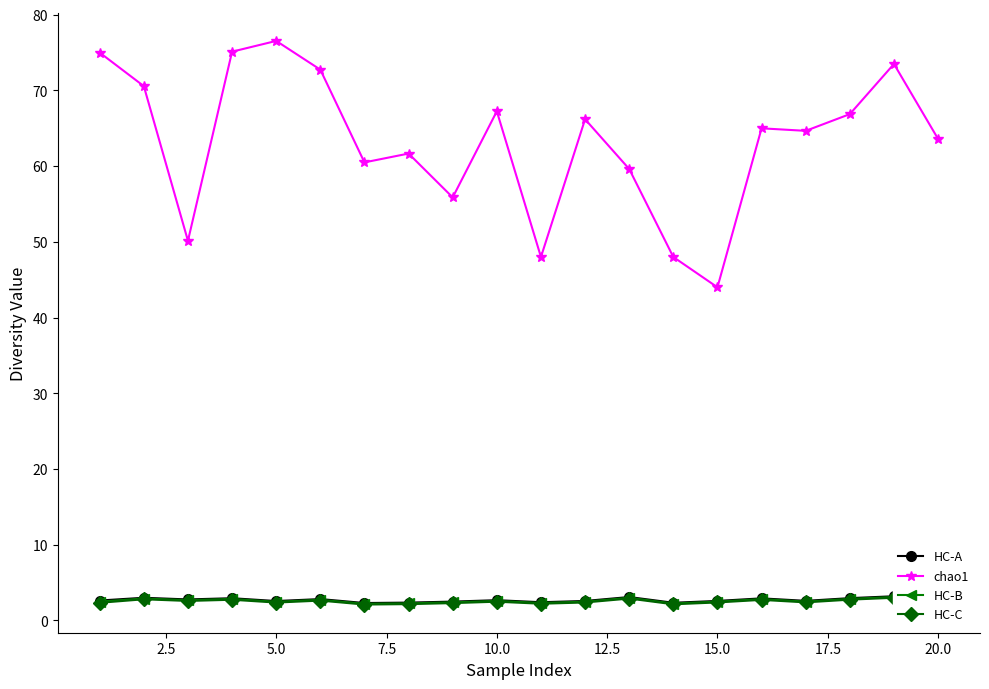

What is the average value of the HC-C series?

2.5